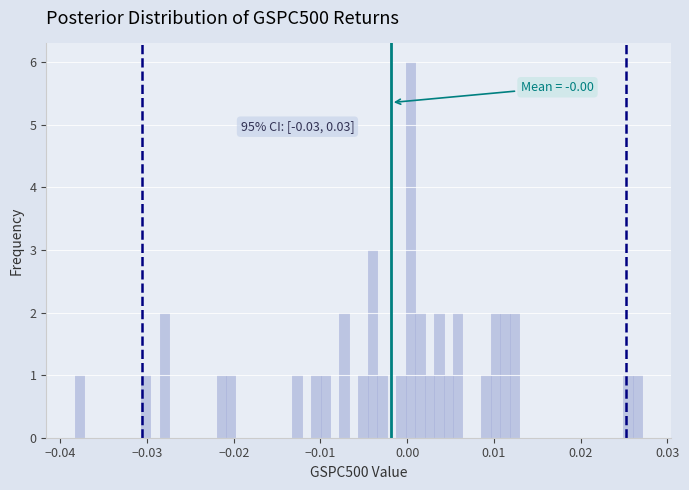

Read against the x-axis, roughly where is the centre of the tallest bar?

0.000